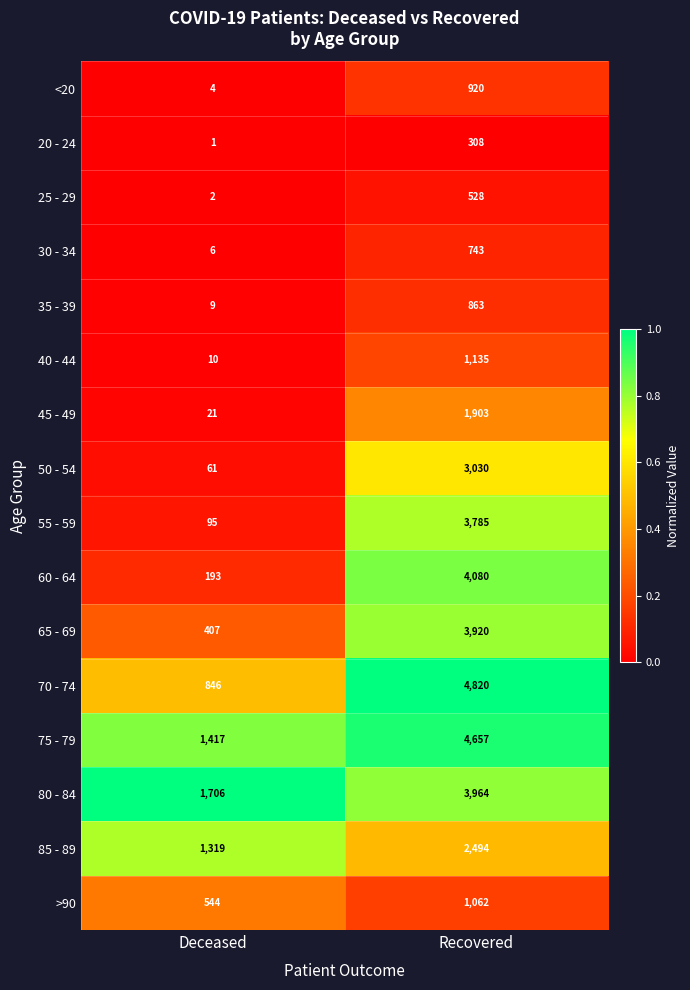

What is the sum of the 80 - 84 values at Recovered and Deceased?

5670